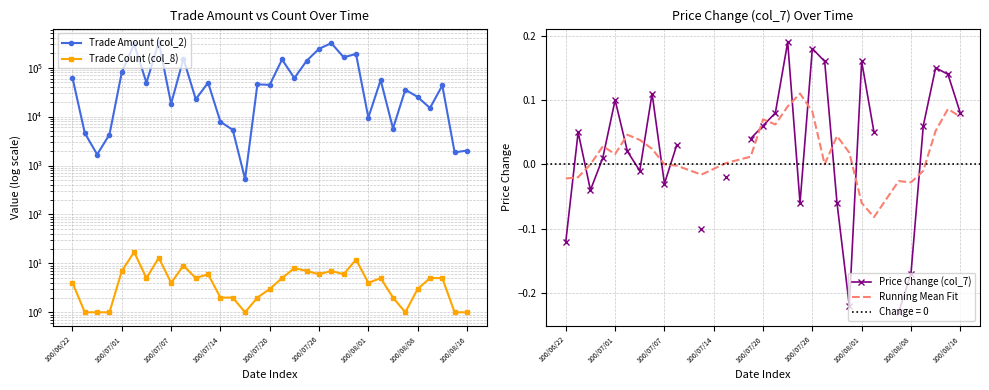

Rank the series at 26 from highest to lowest value.

col_2, col_8